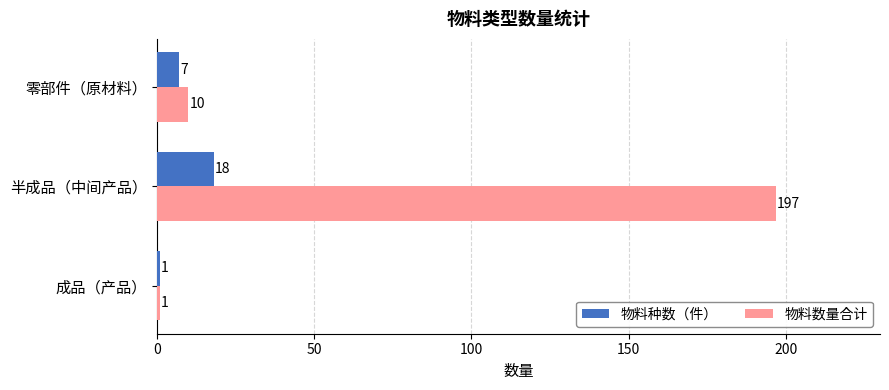

What is the sum of all 物料数量合计 values?

208